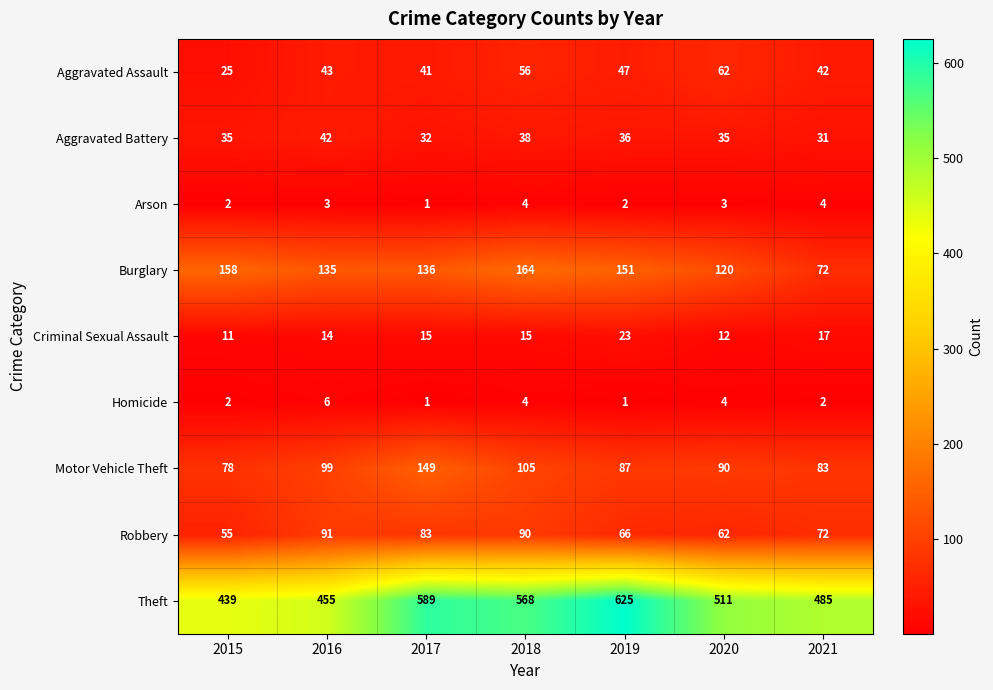

What is the average value of the Aggravated Assault series?

45